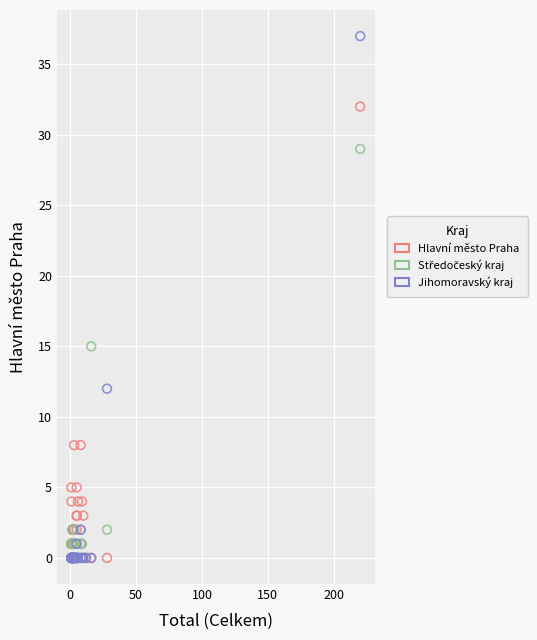

Which series contains the highest Y value?

Jihomoravský kraj